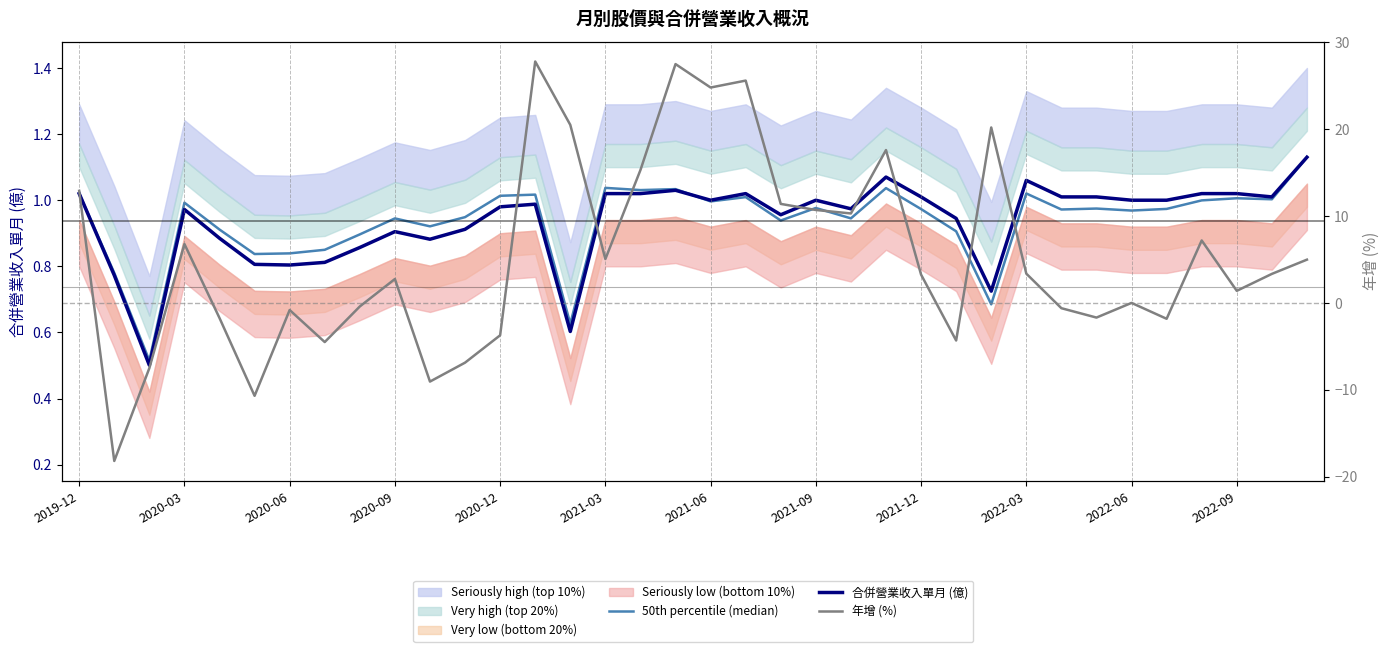

Reading left to right, extract all data points from this chart.

50th percentile (median): 1.0	0.8	0.5	1.0	0.9	0.8	0.8	0.9	0.9	0.9	0.9	0.9	1.0	1.0	0.6	1.0	1.0	1.0	1.0	1.0	0.9	1.0	0.9	1.0	1.0	0.9	0.7	1.0	1.0	1.0	1.0	1.0	1.0	1.0	1.0	1.1
合併營業收入單月 (億): 1.0	0.8	0.5	1.0	0.9	0.8	0.8	0.8	0.9	0.9	0.9	0.9	1.0	1.0	0.6	1.0	1.0	1.0	1.0	1.0	1.0	1.0	1.0	1.1	1.0	0.9	0.7	1.1	1.0	1.0	1.0	1.0	1.0	1.0	1.0	1.1
年增 (%): 12.9	-18.2	-7.5	6.8	-1.7	-10.7	-0.8	-4.5	-0.4	2.8	-9.1	-6.9	-3.7	27.8	20.5	5.0	15.3	27.5	24.8	25.6	11.4	10.7	10.3	17.6	3.3	-4.3	20.2	3.4	-0.6	-1.7	0.0	-1.8	7.2	1.4	3.3	5.0